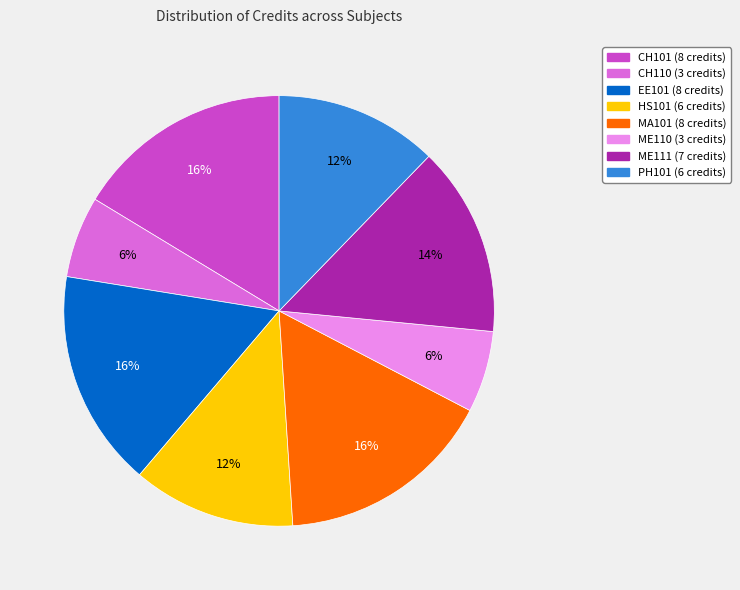

Combined, do MA101 and EE101 account for over 50%?

No